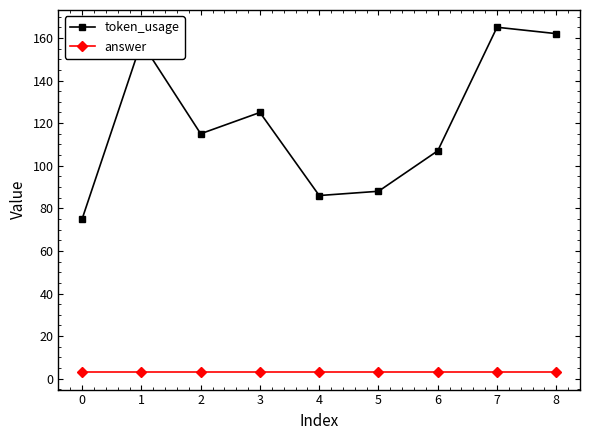

What is the total value across all series at 3?

128